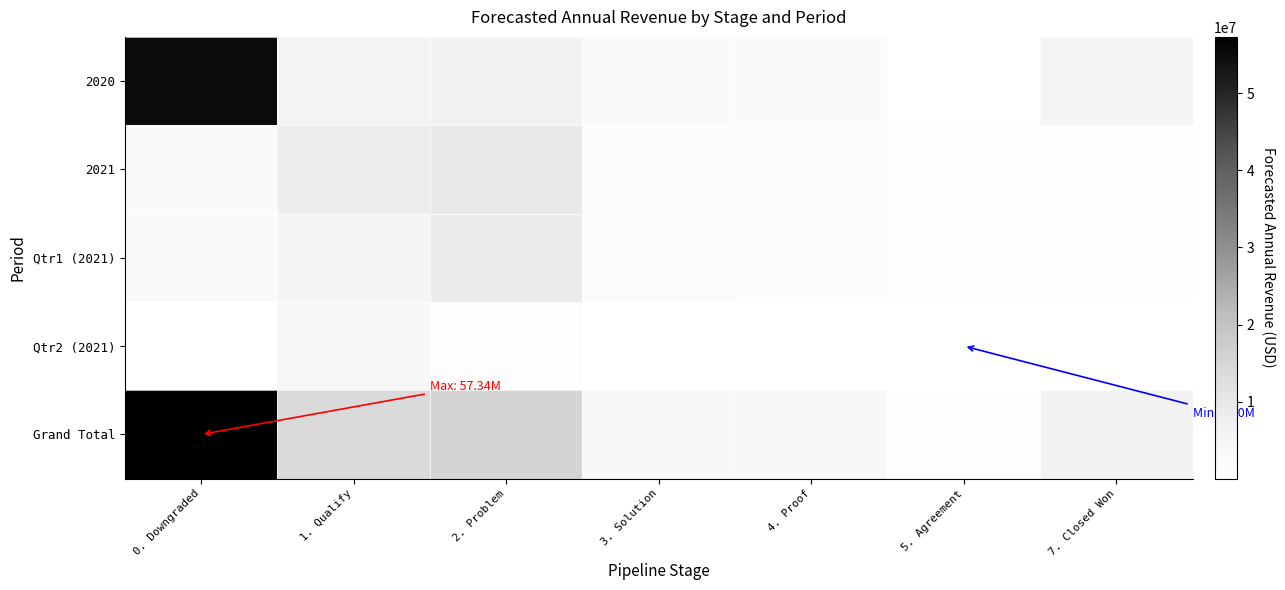

Rank the series at 0. Downgraded from highest to lowest value.

Grand Total, 2020, 2021, Qtr1 (2021), Qtr2 (2021)